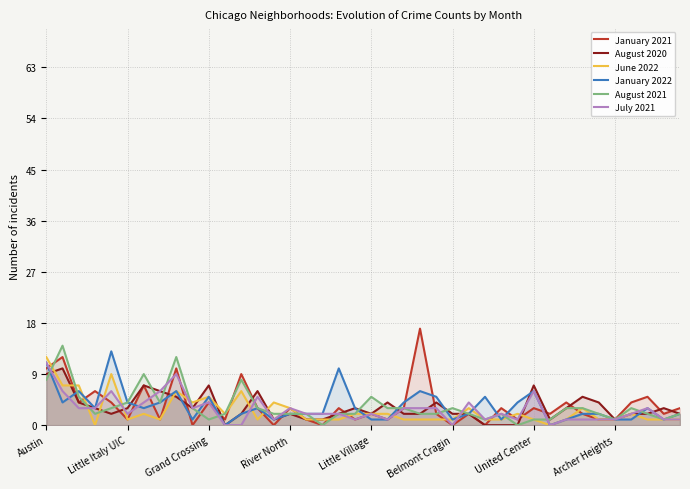

Is the value of January 2022 at 28 greater than the value of August 2021 at 33?

No